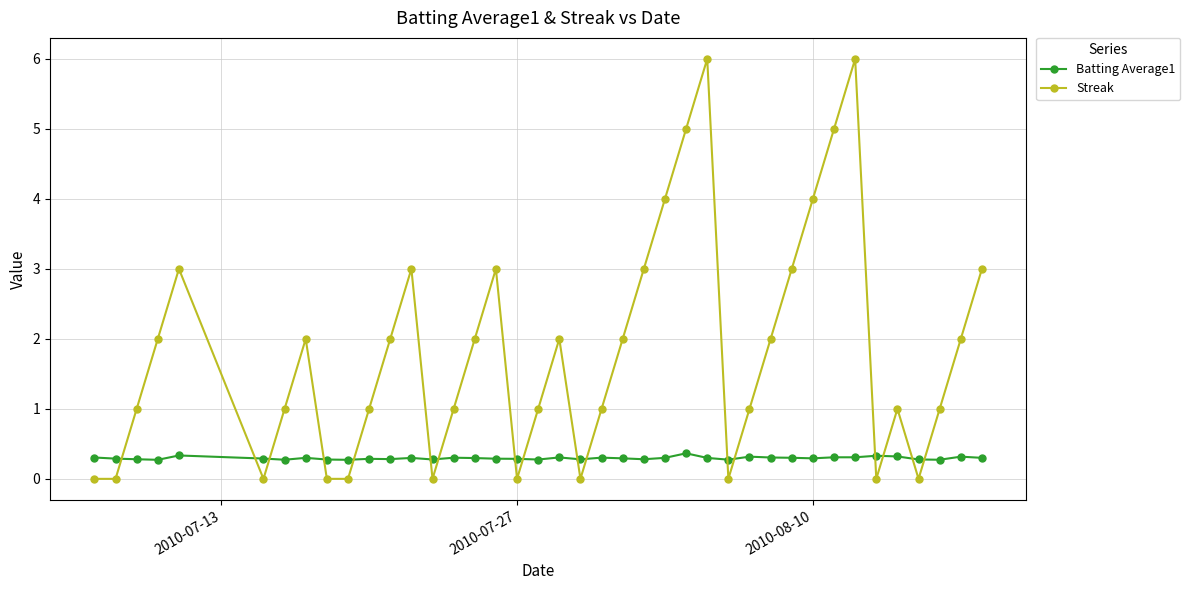

What is the sum of all Streak values?

73.0